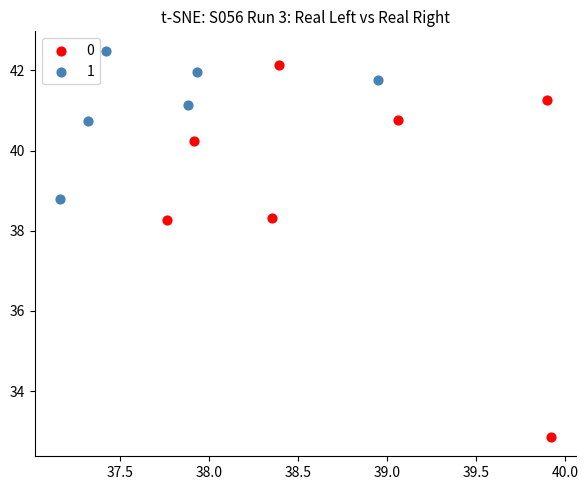

Which series reaches the minimum Y coordinate?

0